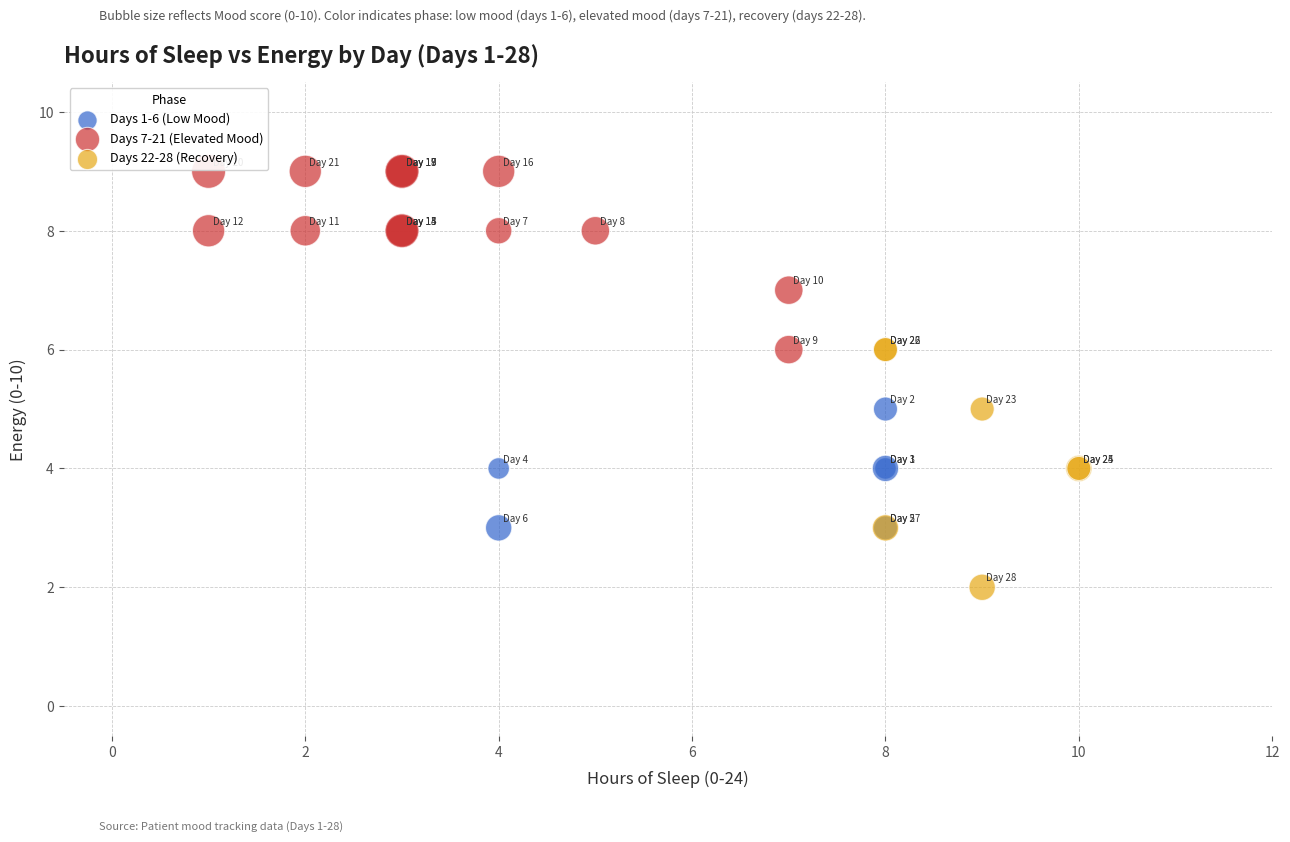

Which series has the widest spread of Y values?

Days 22-28 (Recovery)